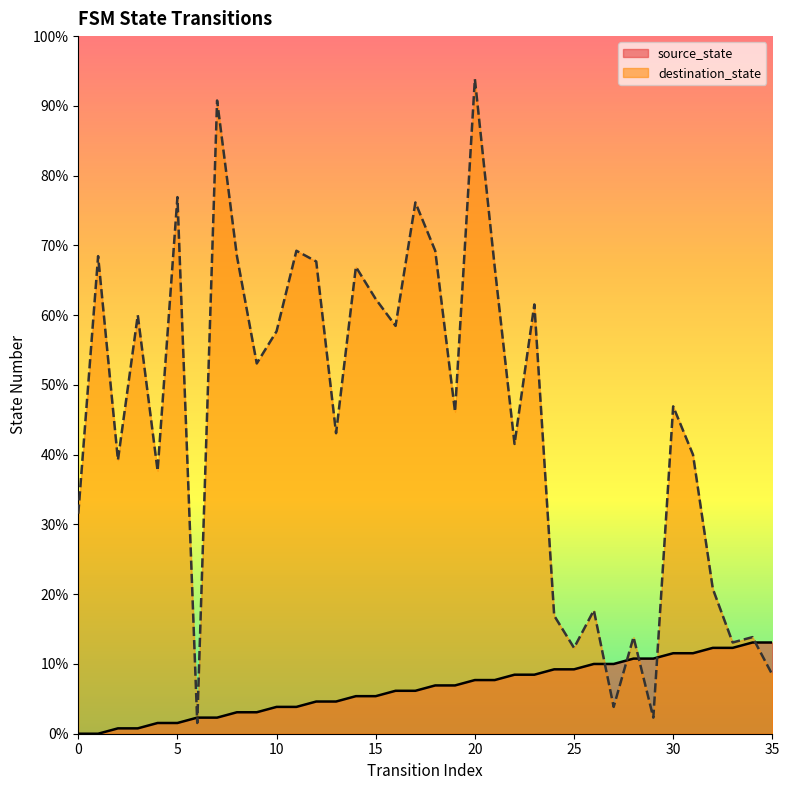

True or false: destination_state has a value of 19 at 31.

False